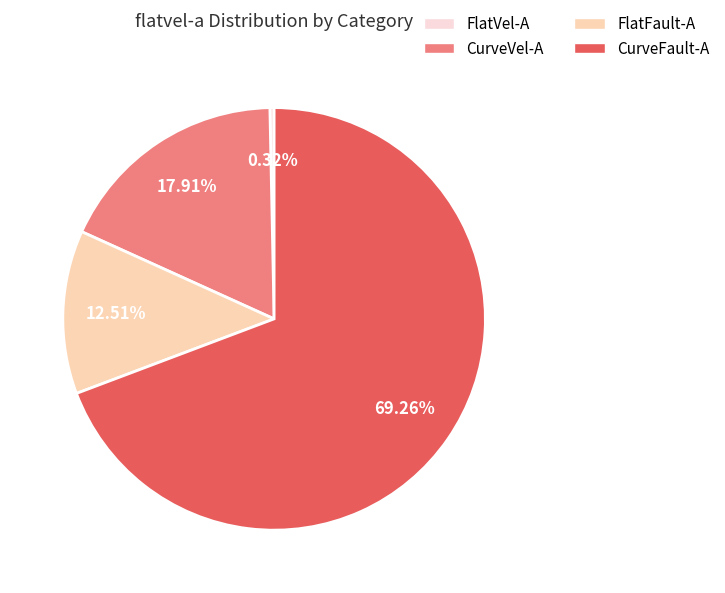

Which slice represents more than half of the pie?

CurveFault-A